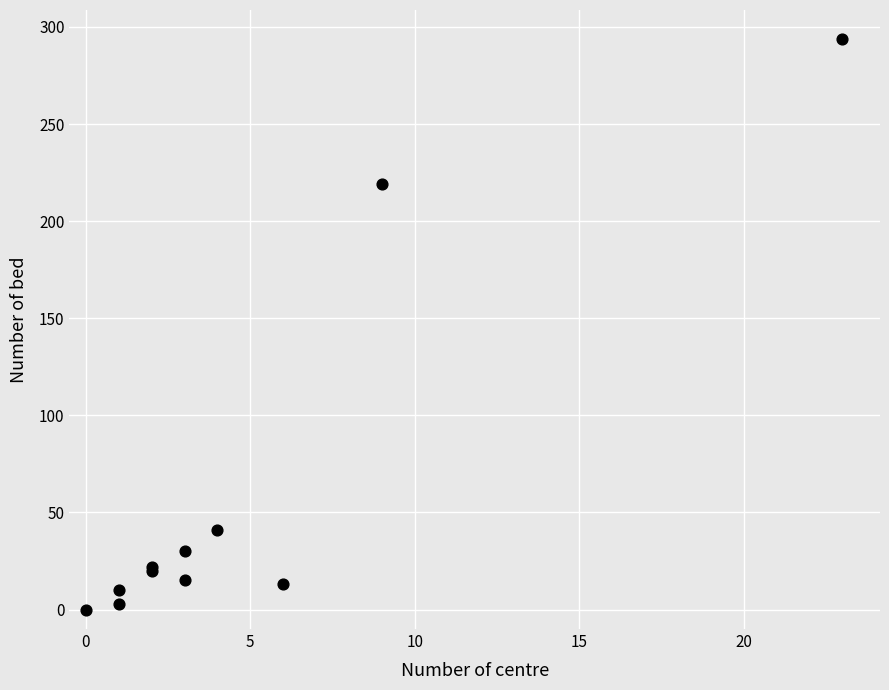

What Y value in the scatter plot is closest to 147?

219